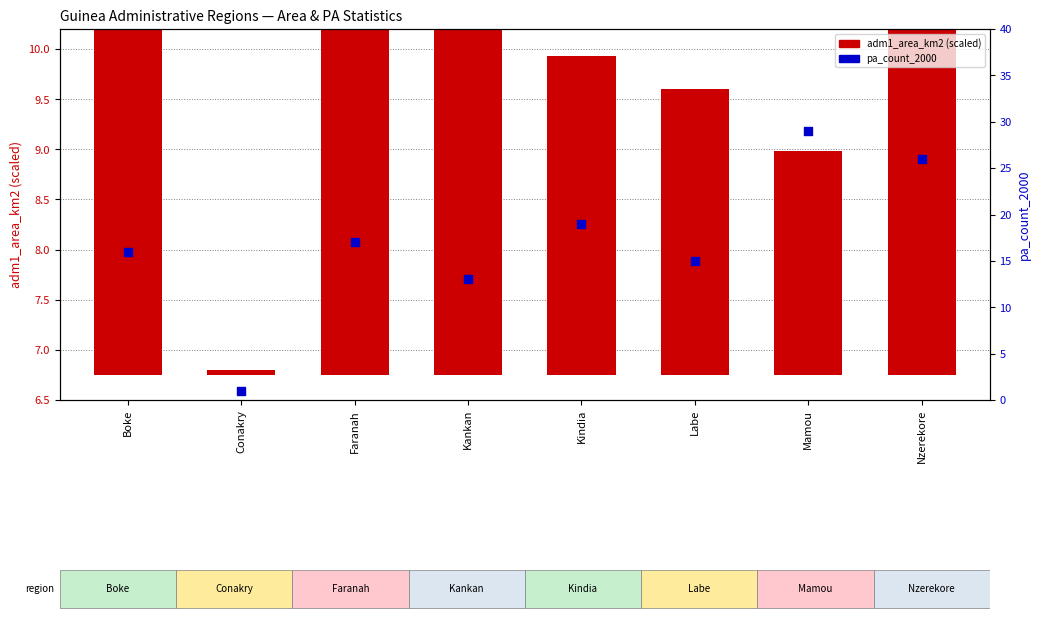

What are all the series names shown in the legend?

adm1_area_km2 (scaled), pa_count_2000